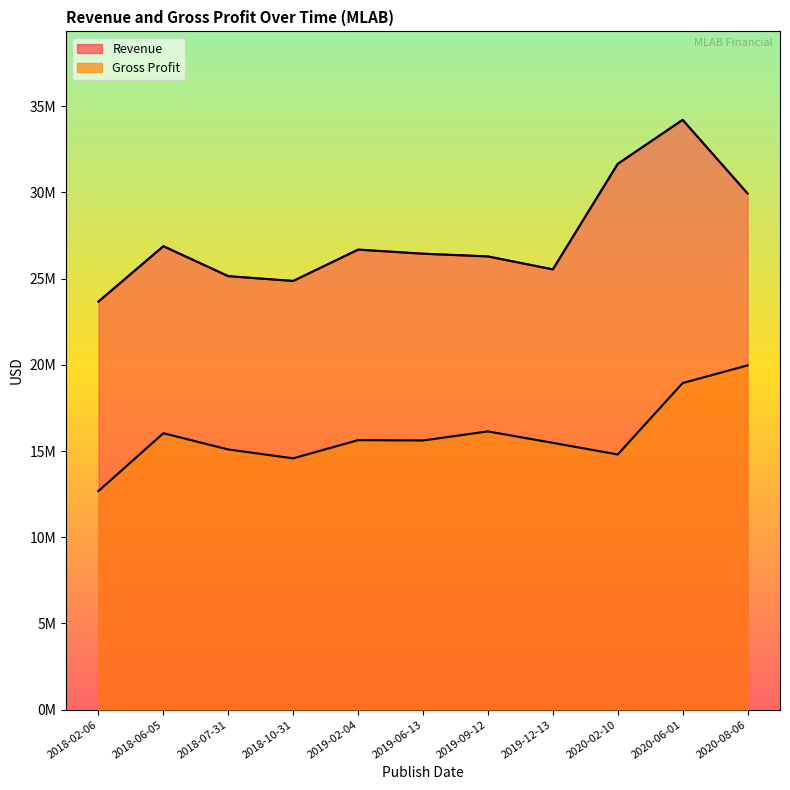

What position from the left is 2019-09-12?

7